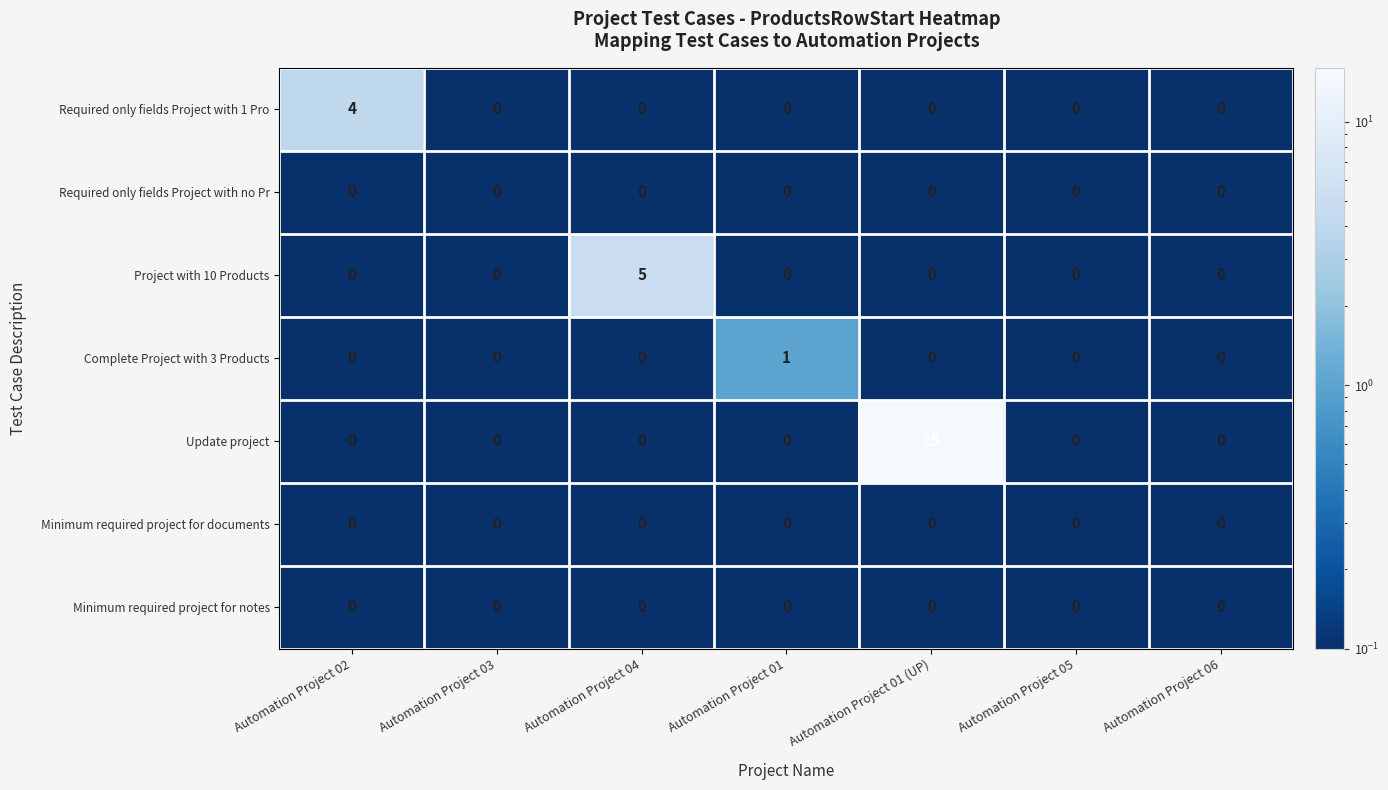

Count the Project with 10 Products values in the range 0 to 1.

6